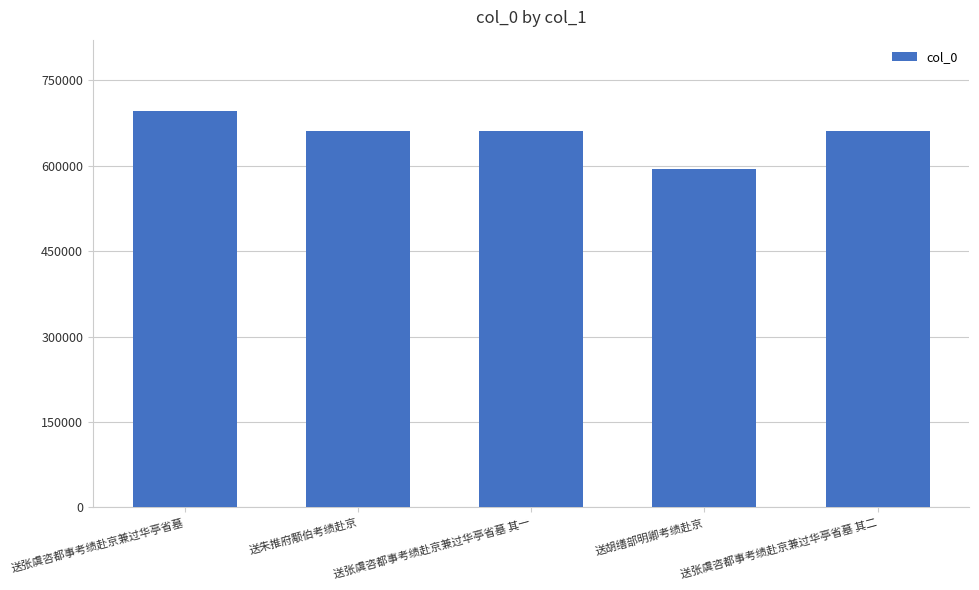

What is the maximum value shown in the chart?

696200